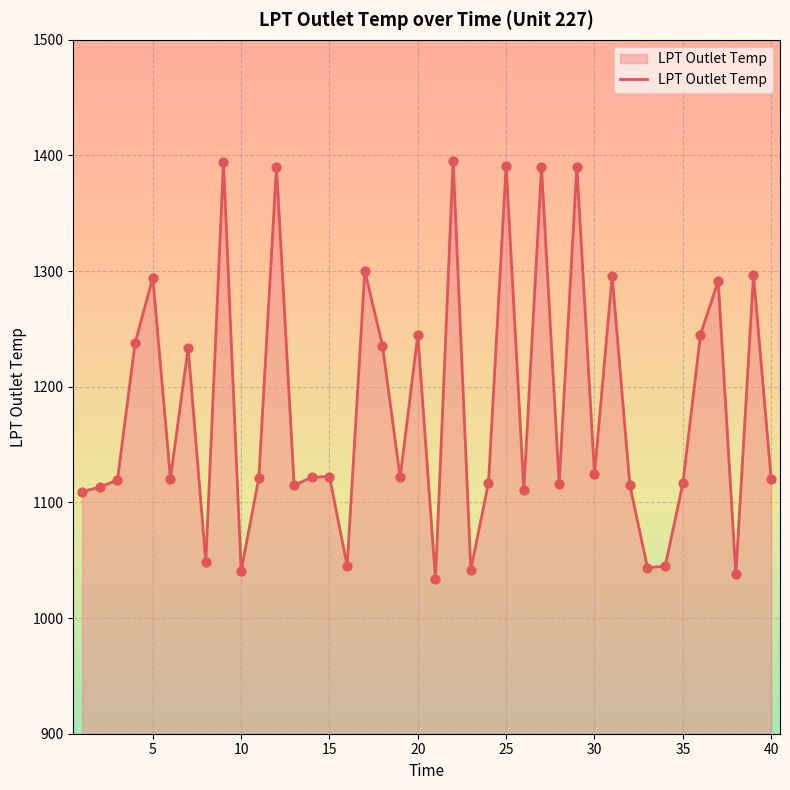

What is the difference between the maximum and minimum values?

362.1